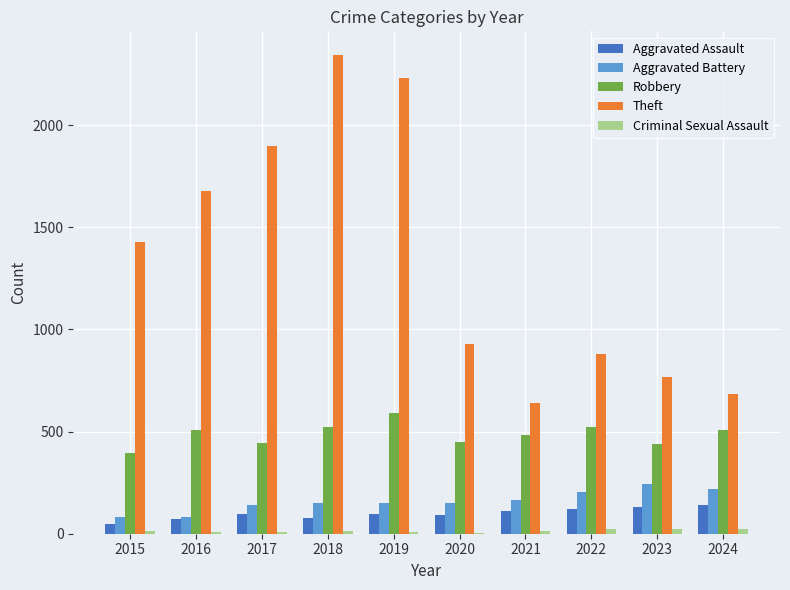

Is it true that Robbery equals 1018 at 2019?

False